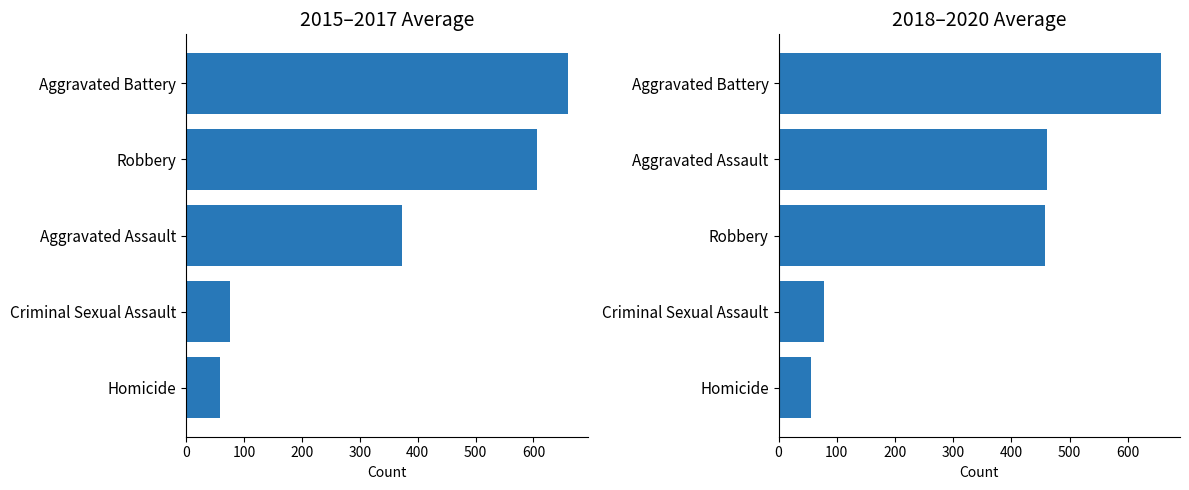

List the series in order of their overall mean, highest first.

2015-2017 avg, 2018-2020 avg